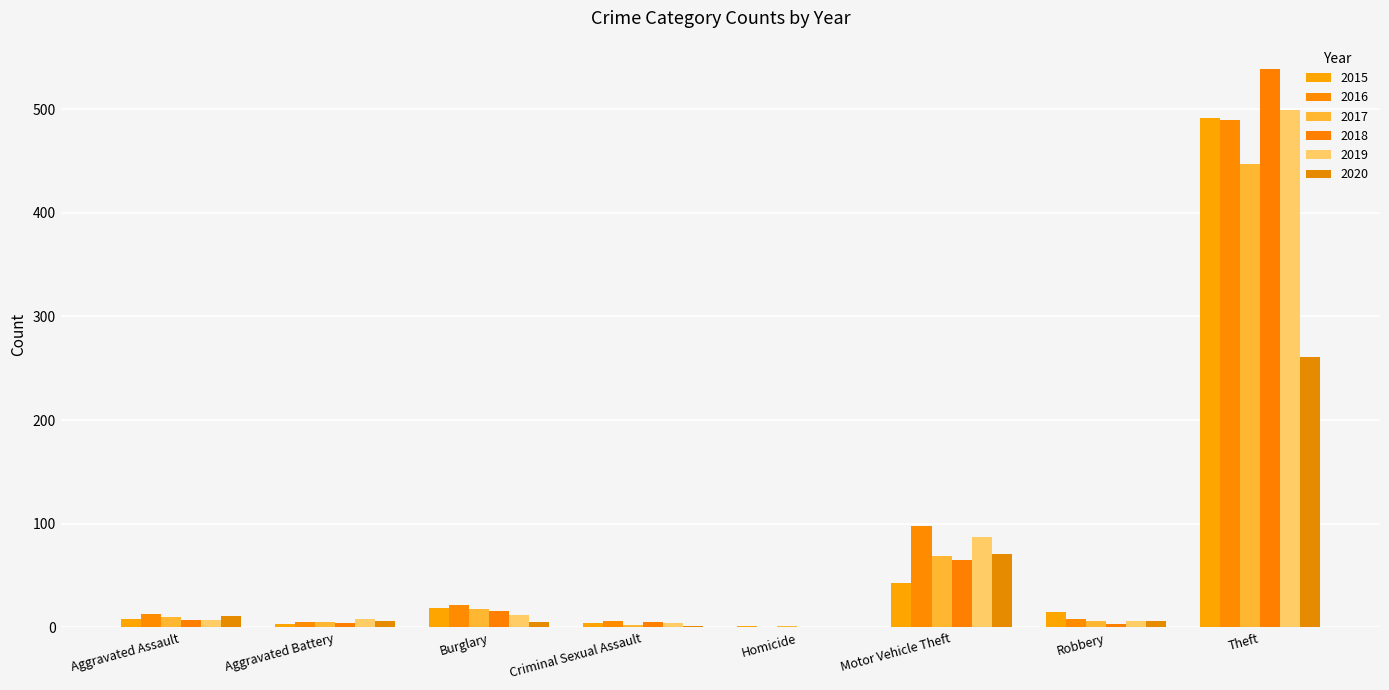

What is the difference between the second highest and minimum values in the 2019 series?

87